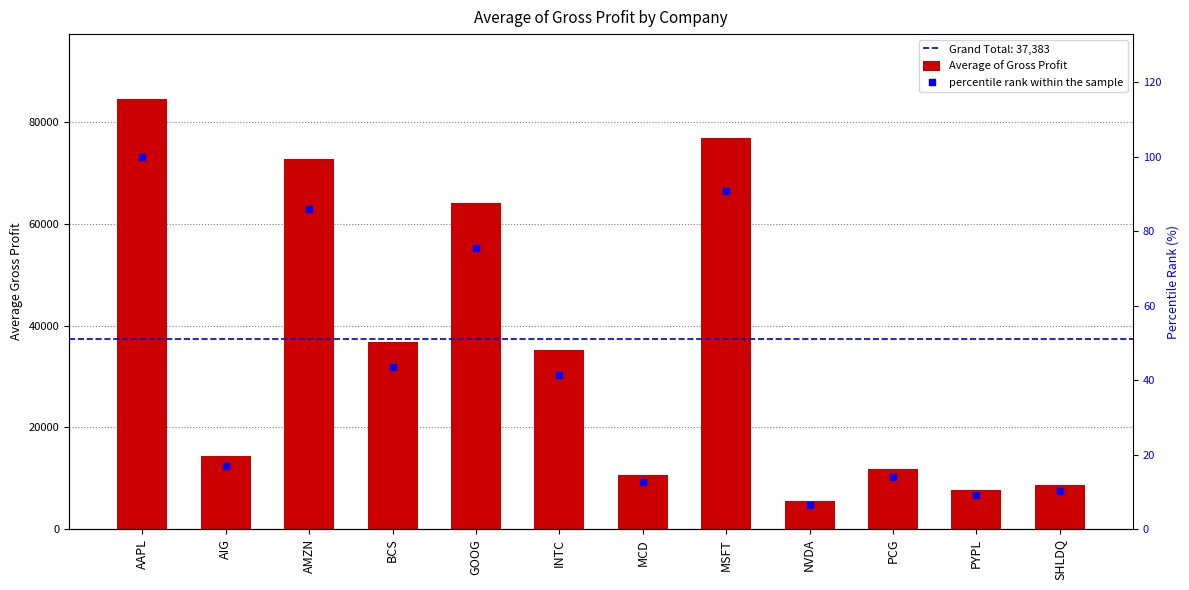

Which series has the largest Y range (max minus min)?

Average of Gross Profit